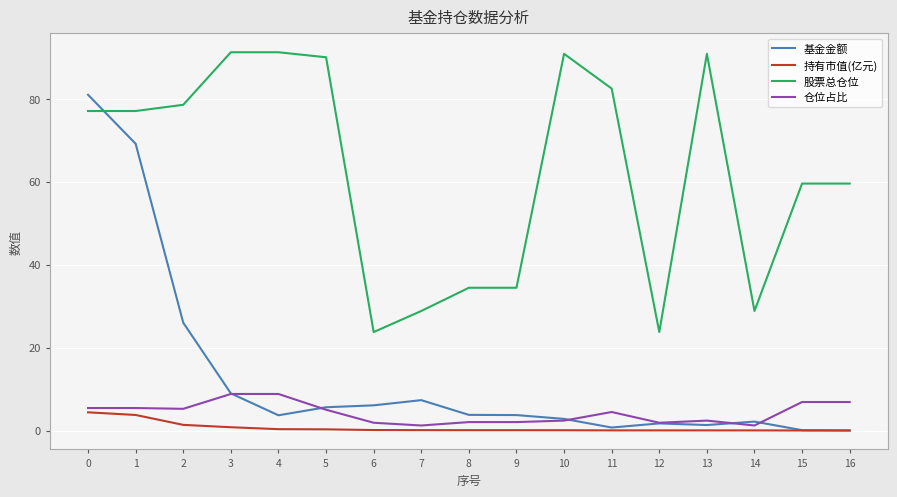

Which series has the largest total across all categories?

股票总仓位